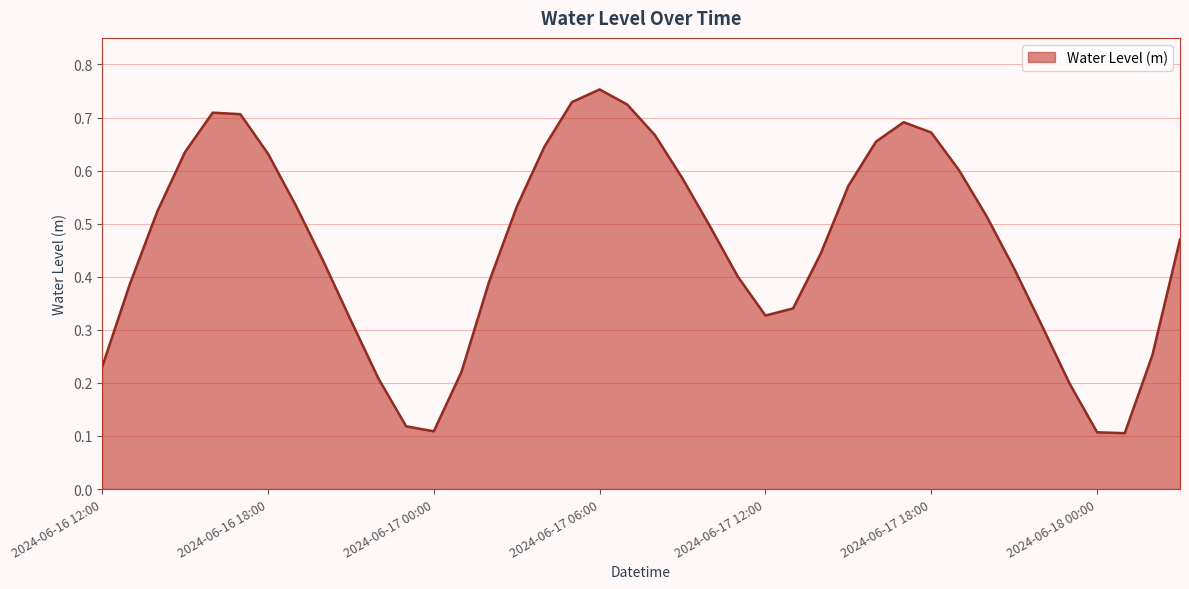

Does the chart have visible grid lines?

Yes